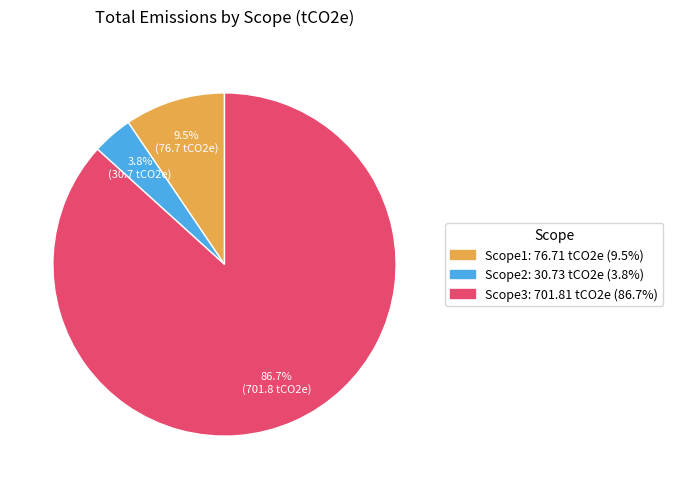

Which category has the smallest portion of the pie?

Scope2